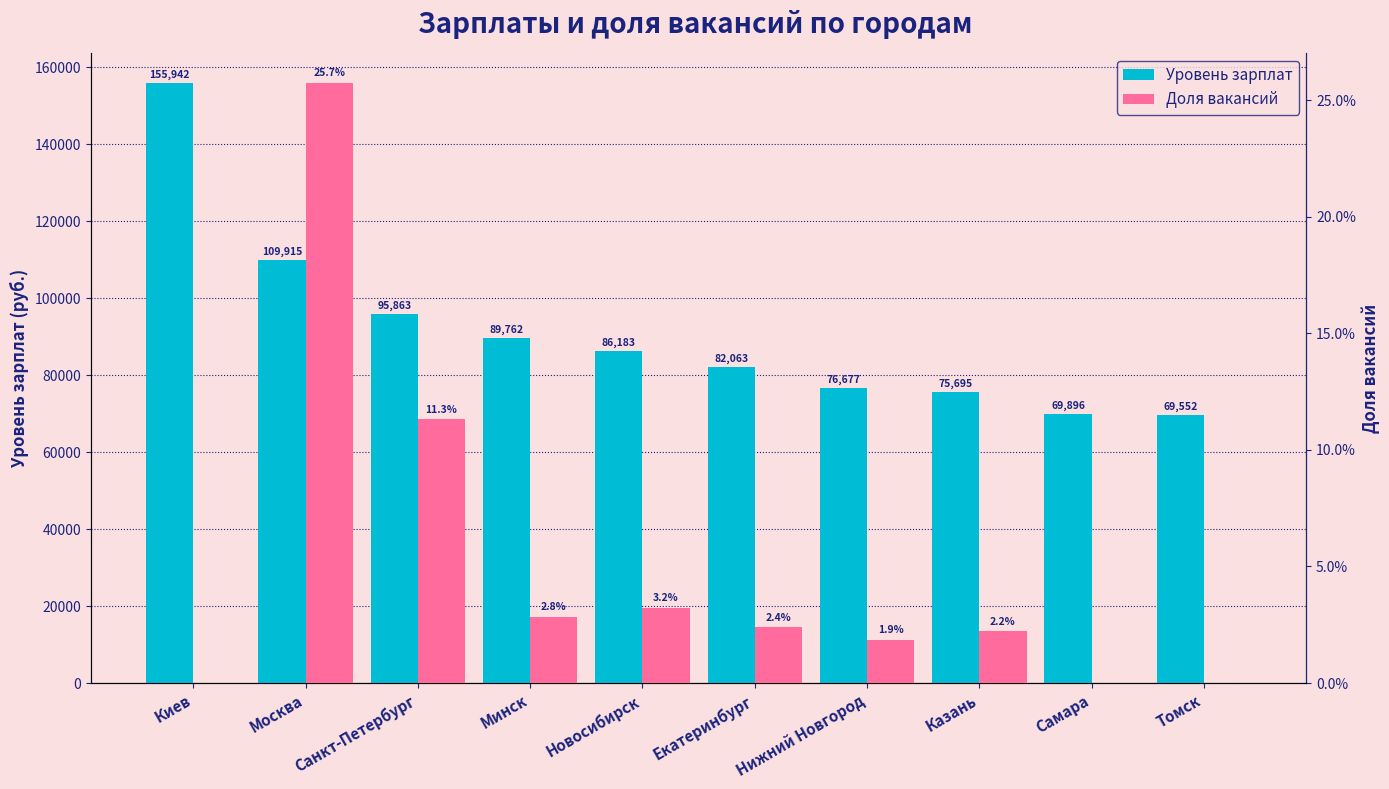

Which series has the widest spread of values?

Уровень зарплат